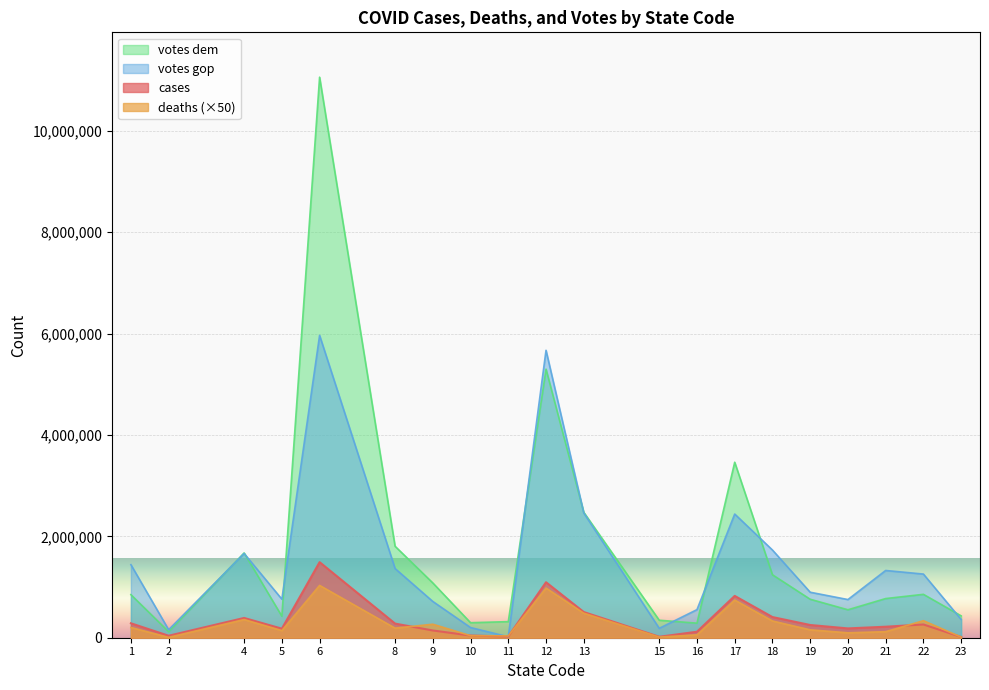

True or false: votes dem and cases cross at least once.

False